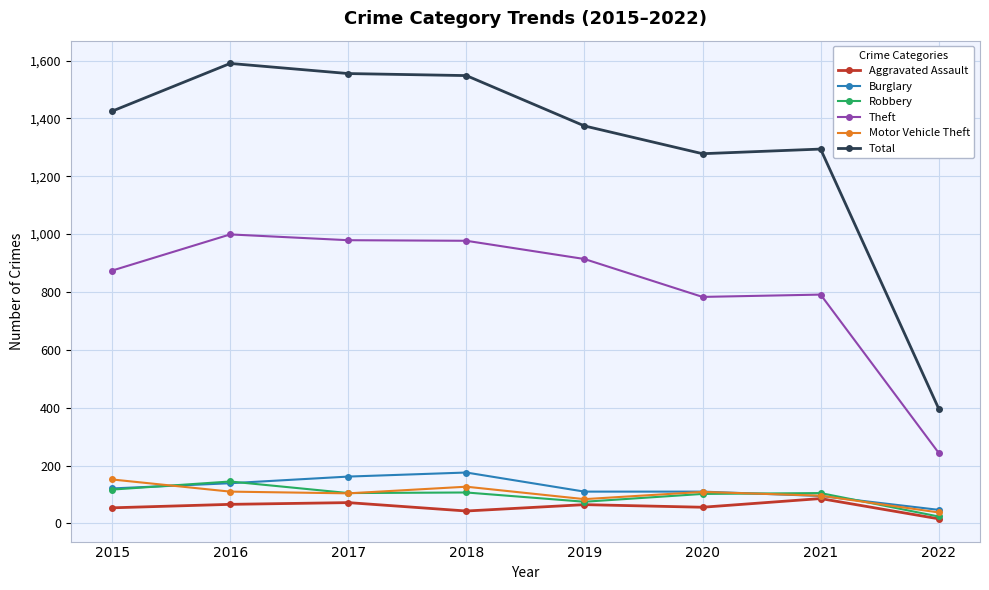

In Motor Vehicle Theft, how many points are lower than both neighbors (excluding endpoints)?

2